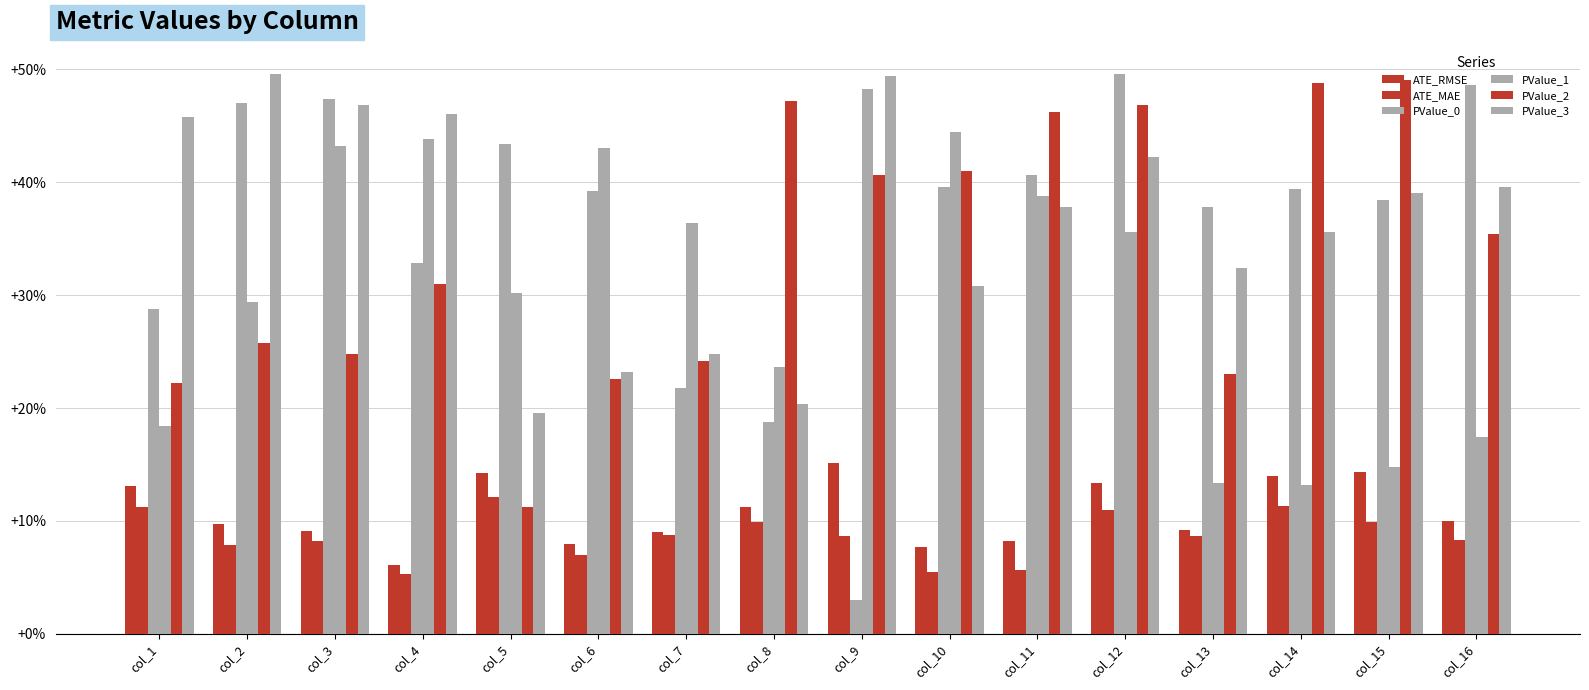

Does the chart contain stacked bars?

No